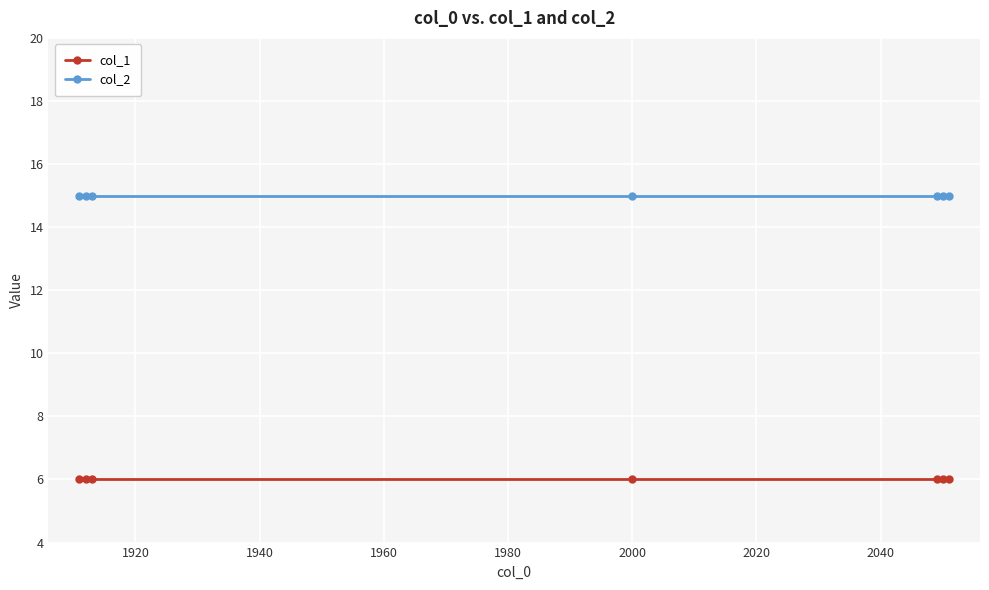

What is the value of the col_2 point at the 1st from the left?

15